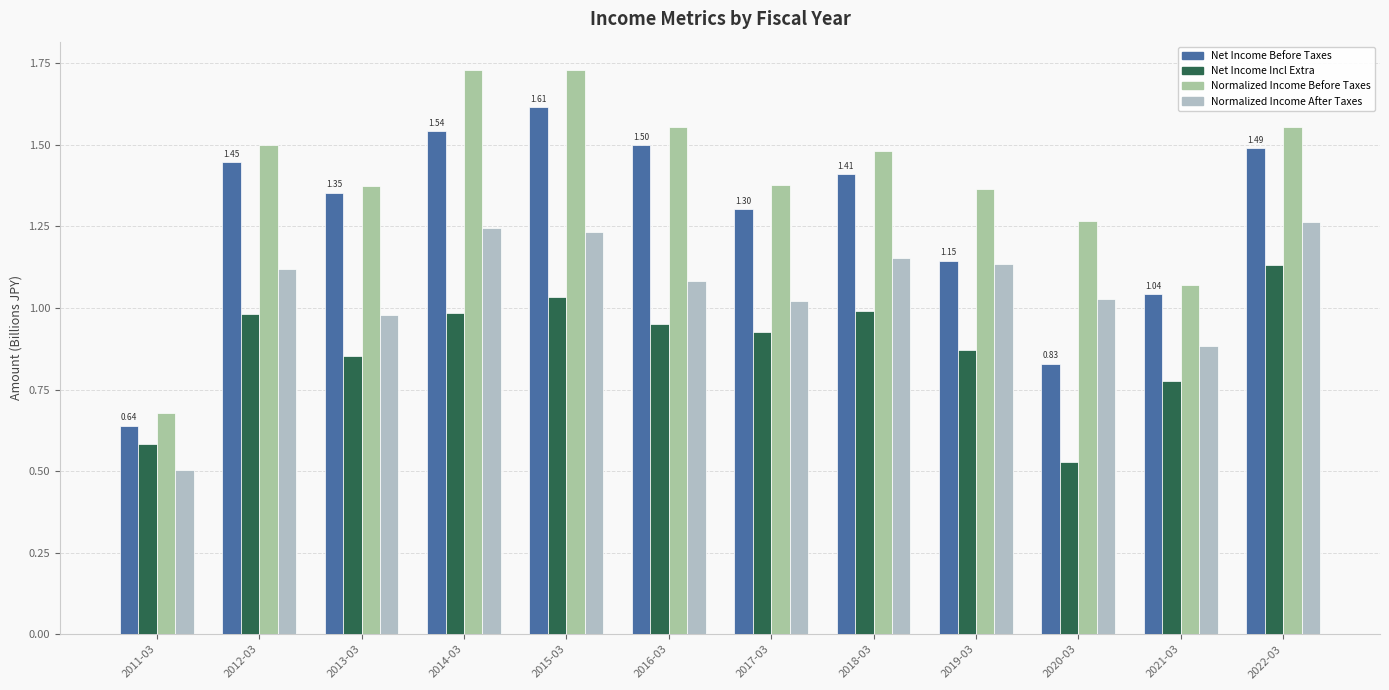

How many groups of bars are there?

12